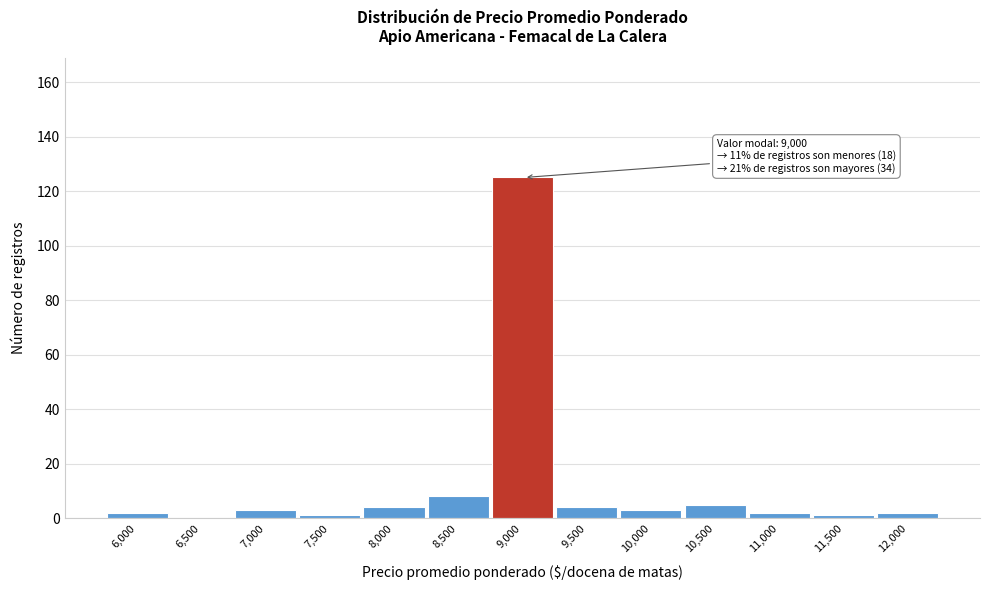

Reading left to right, extract all data points from this chart.

6,000=2	6,500=0	7,000=3	7,500=1	8,000=4	8,500=8	9,000=125	9,500=4	10,000=3	10,500=5	11,000=2	11,500=1	12,000=2